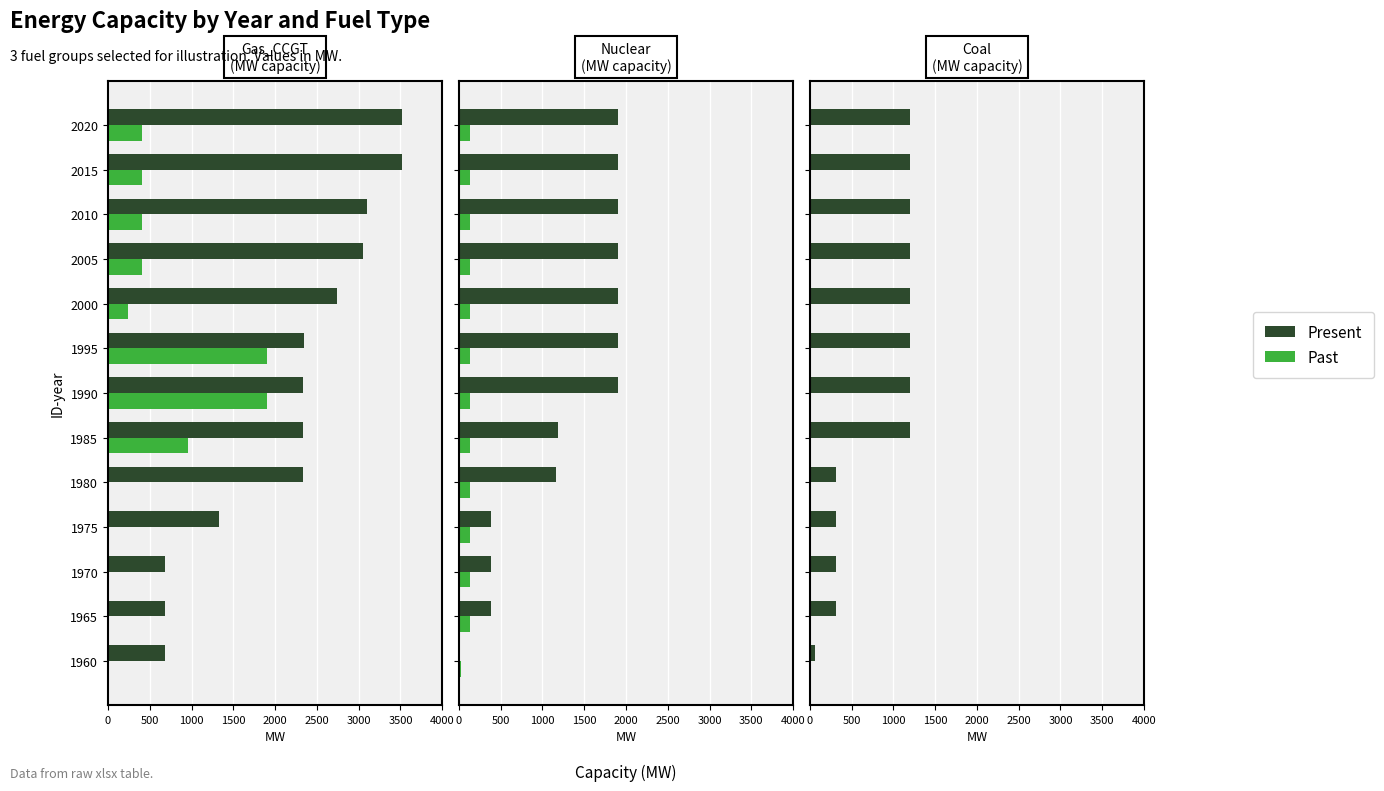

What are all the series names shown in the legend?

Present, Past